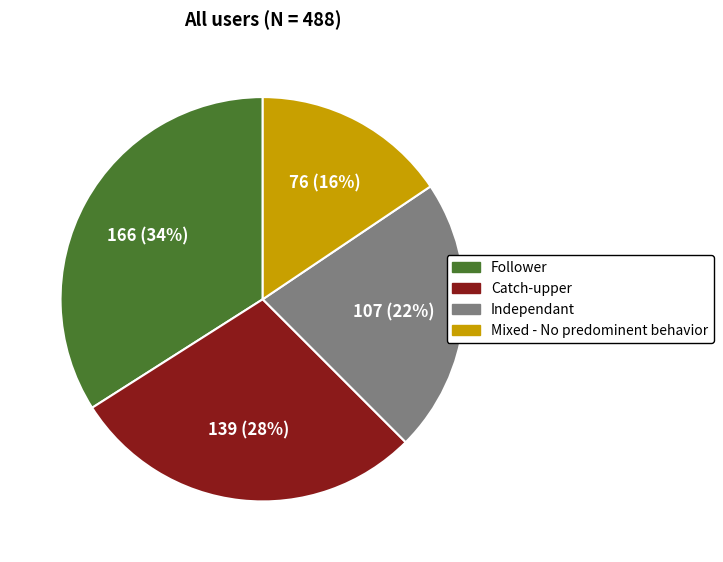

Which slice is the largest?

Follower